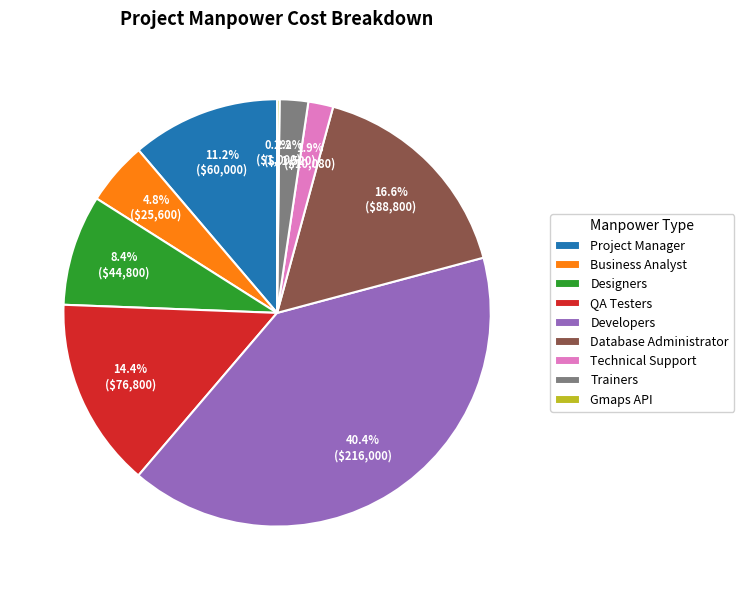

Which slice is the largest?

Developers